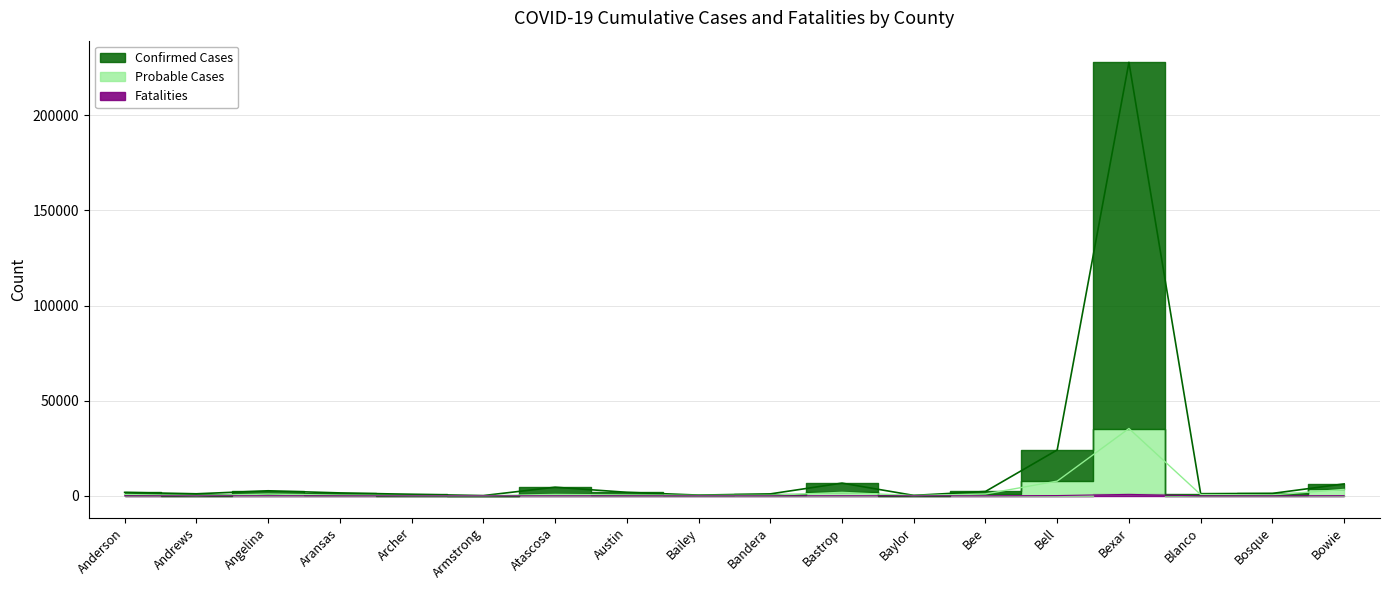

What are all the series names shown in the legend?

Confirmed Cases, Probable Cases, Fatalities